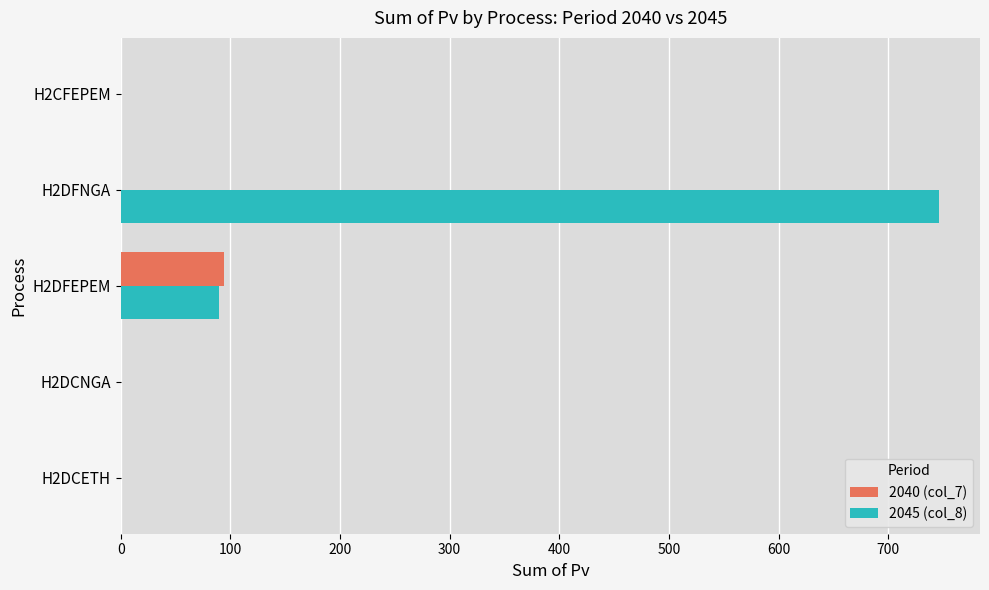

At which label does 2045 (col_8) reach its peak?

H2DFNGA